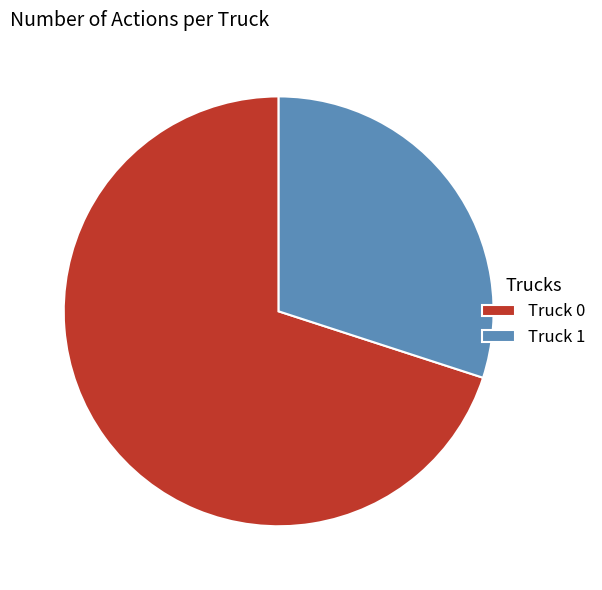

True or false: Truck 1 accounts for 30% of the total.

True